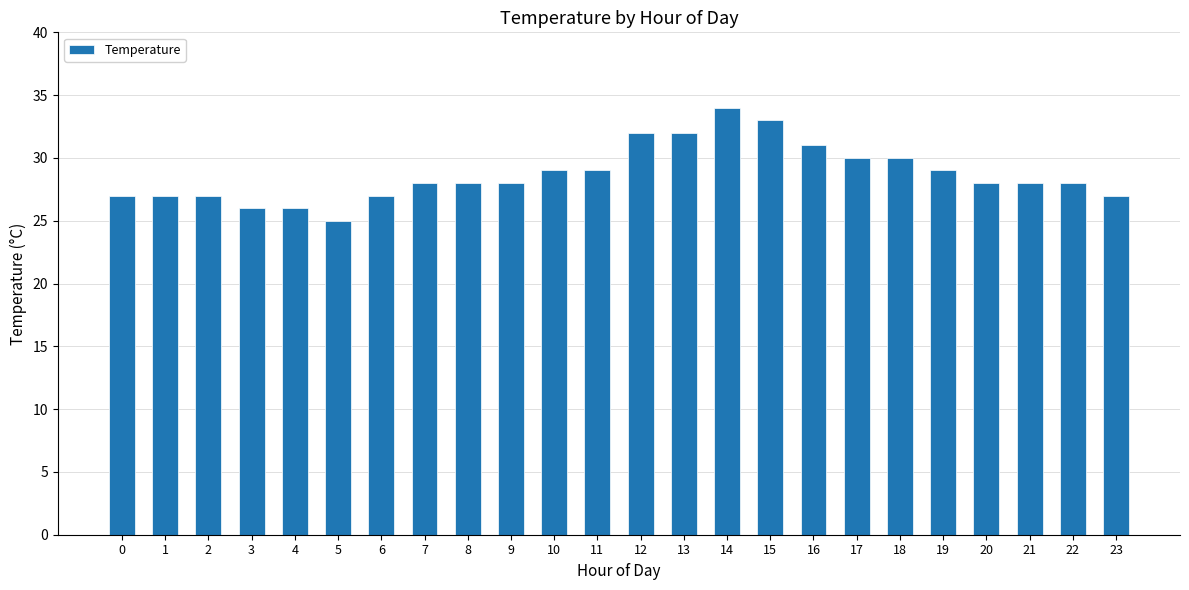

What is the average value?

29